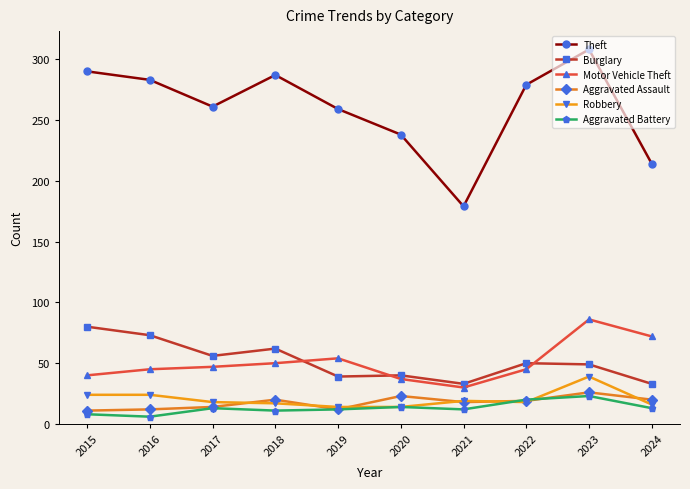

Where is the first local maximum for Theft?

2018